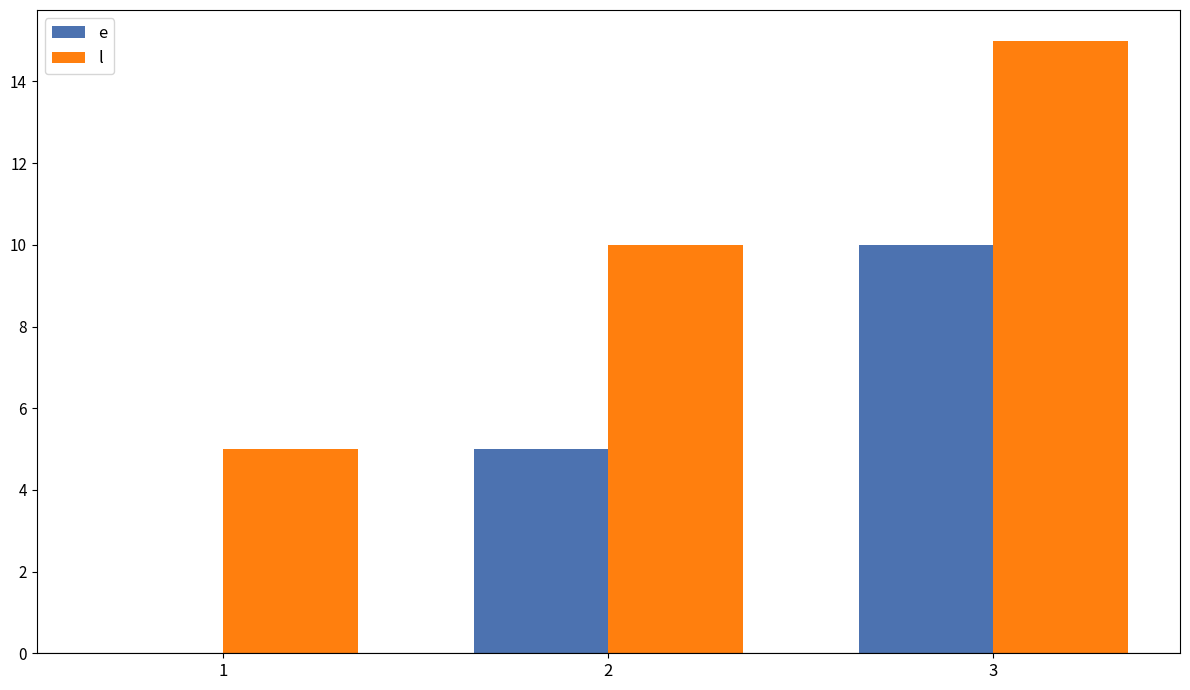

Does the chart contain stacked bars?

No